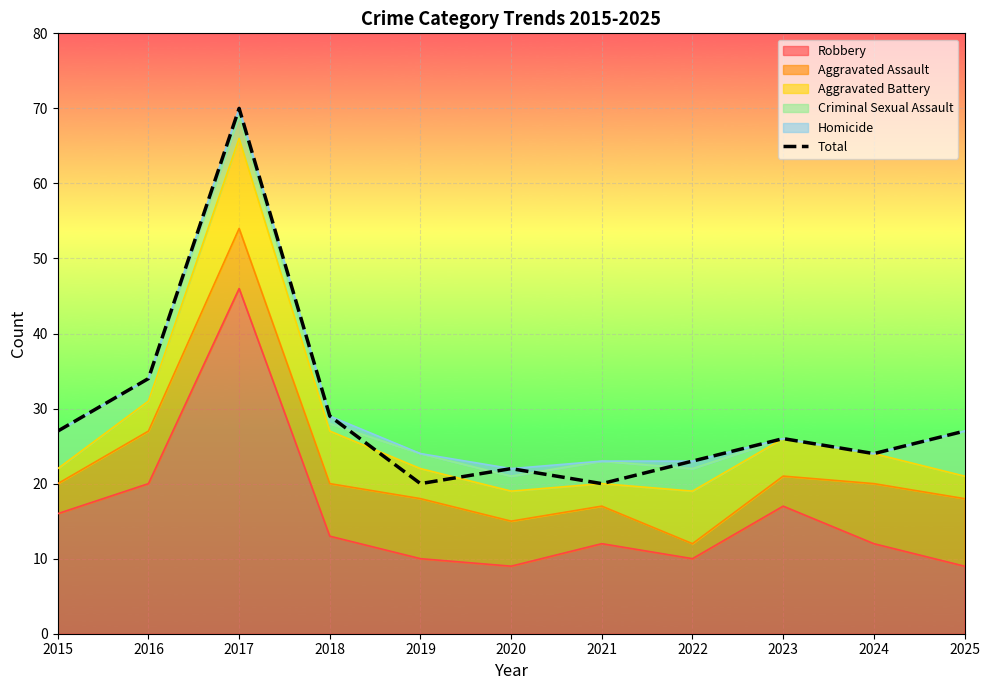

Reading left to right, transcribe all the data shown in this chart.

27	34	70	29	20	22	20	23	26	24	27